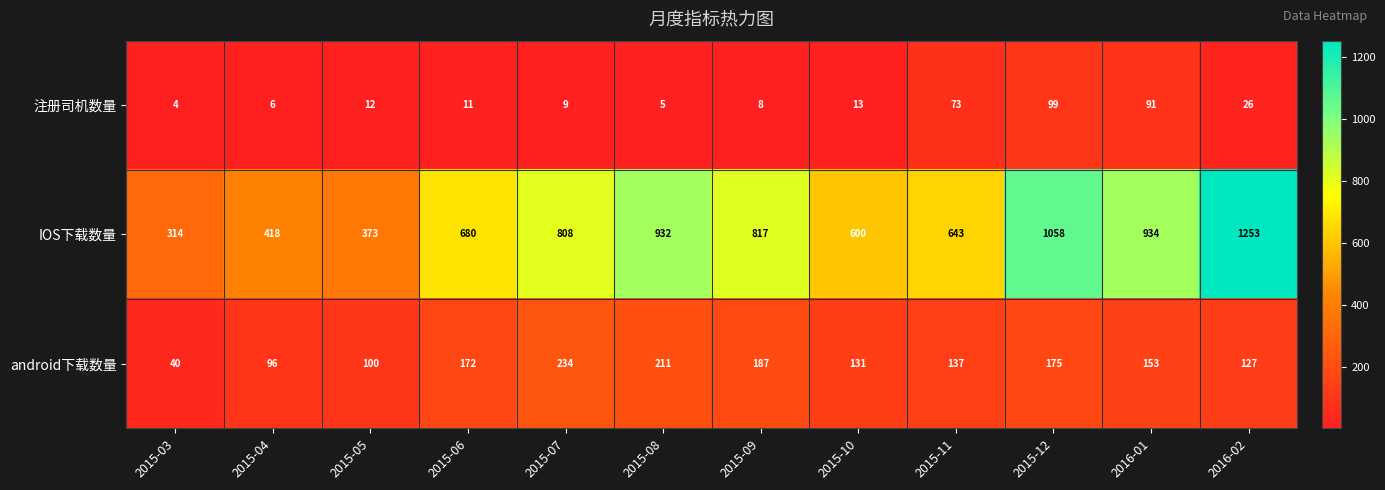

The value of IOS下载数量 at 2015-03 is 442. True or false?

False